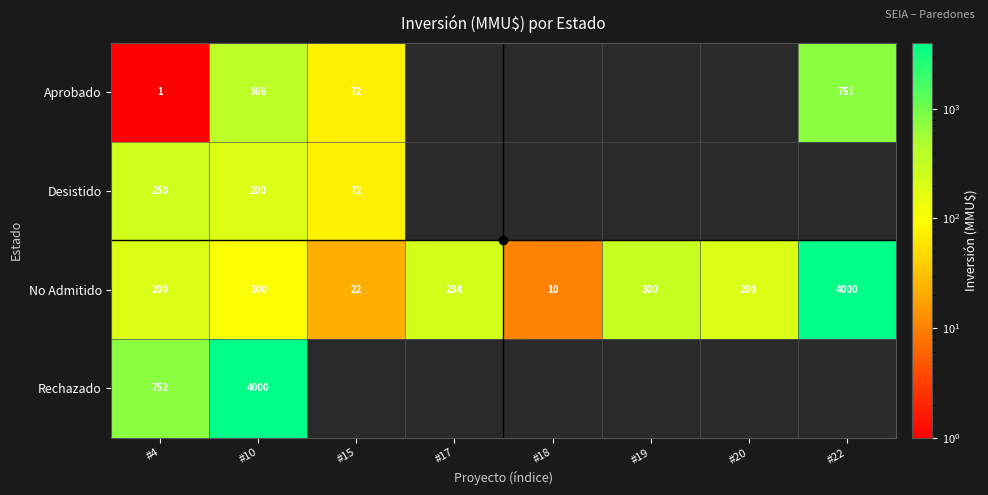

Which has a higher value, #4 or #15?

#15